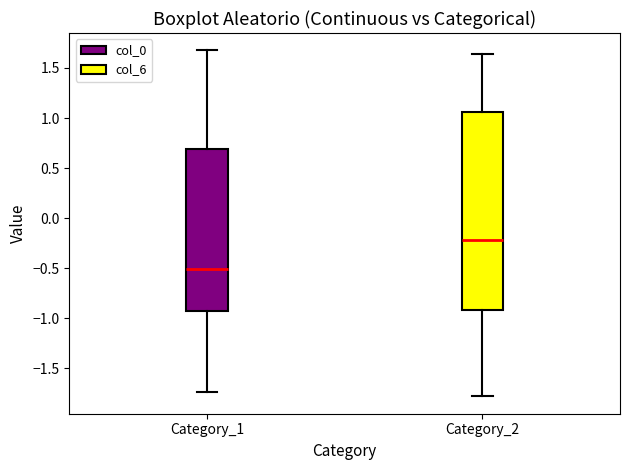

Where does the upper whisker of the box for Category_2 end on the y-axis? The values are not printed on the chart, so give them approximately, as read against the axis.

1.65